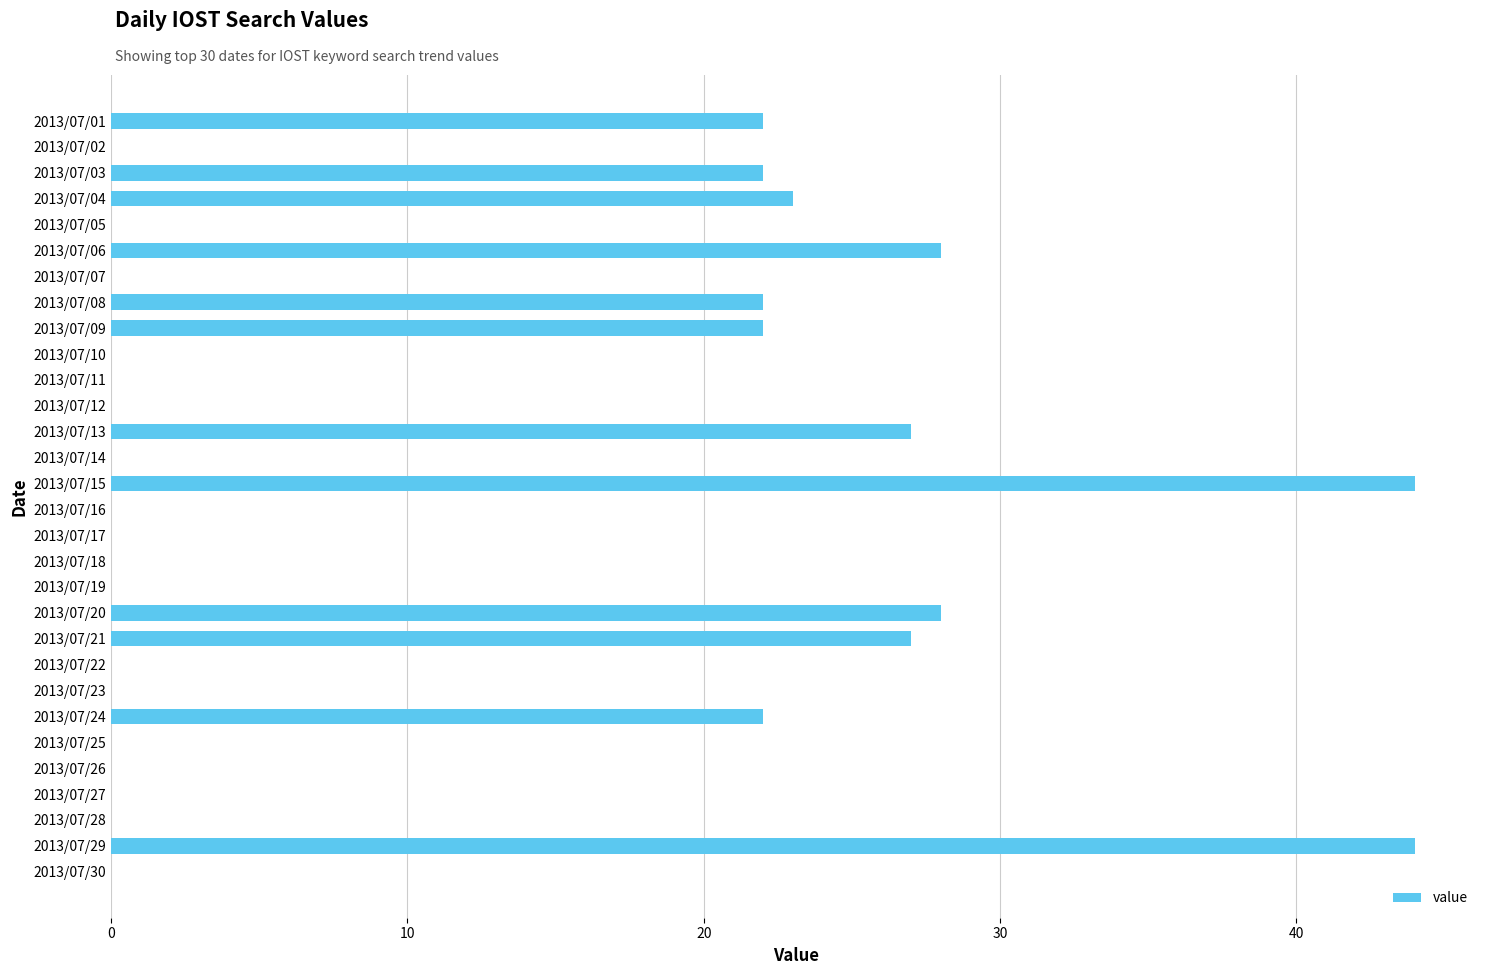

Is it true that the value at 2013/07/09 is 37?

False